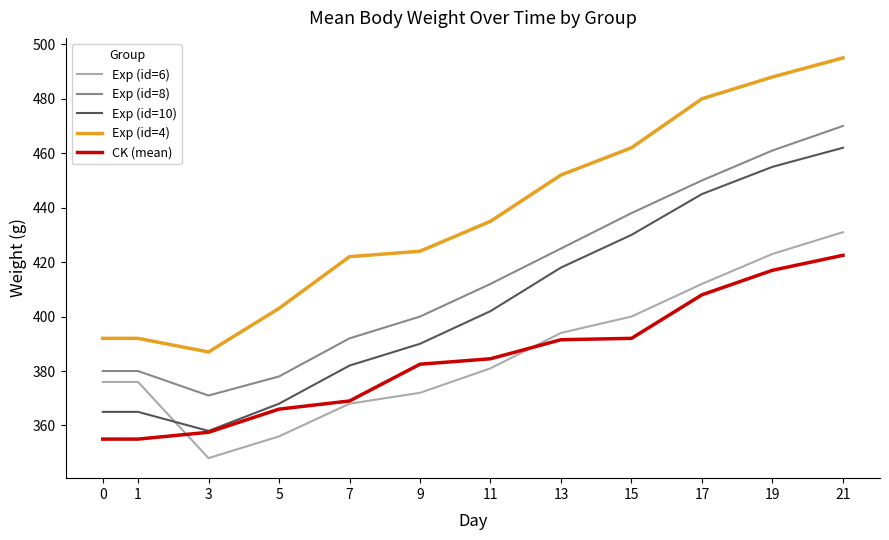

Which series has the largest range (max minus min)?

Exp (id=4)